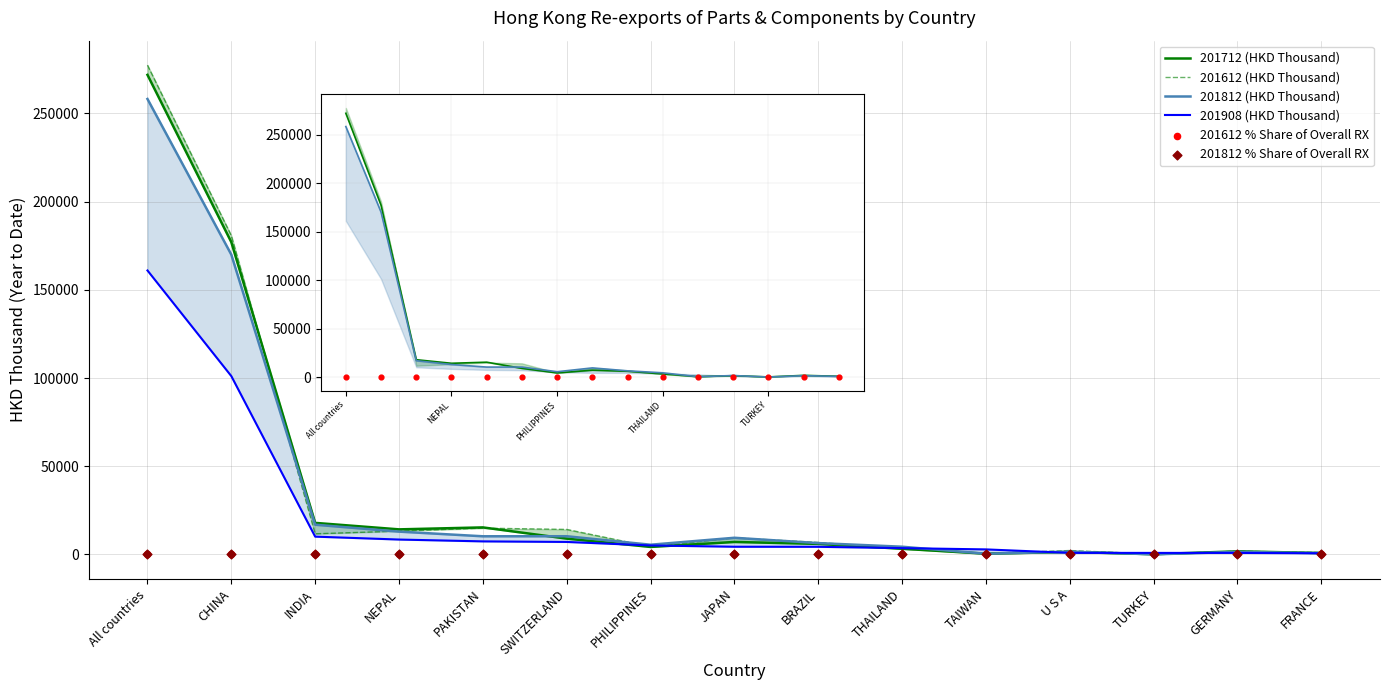

What are all the series names shown in the legend?

201712 (HKD Thousand), 201612 (HKD Thousand), 201812 (HKD Thousand), 201908 (HKD Thousand), 201612 % Share of Overall RX, 201812 % Share of Overall RX